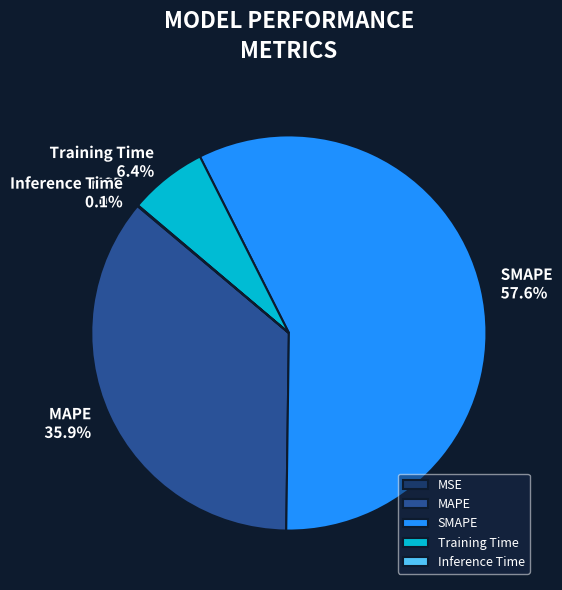

To the nearest percent, what is the difference between the MAPE and SMAPE slice percentages?

22%